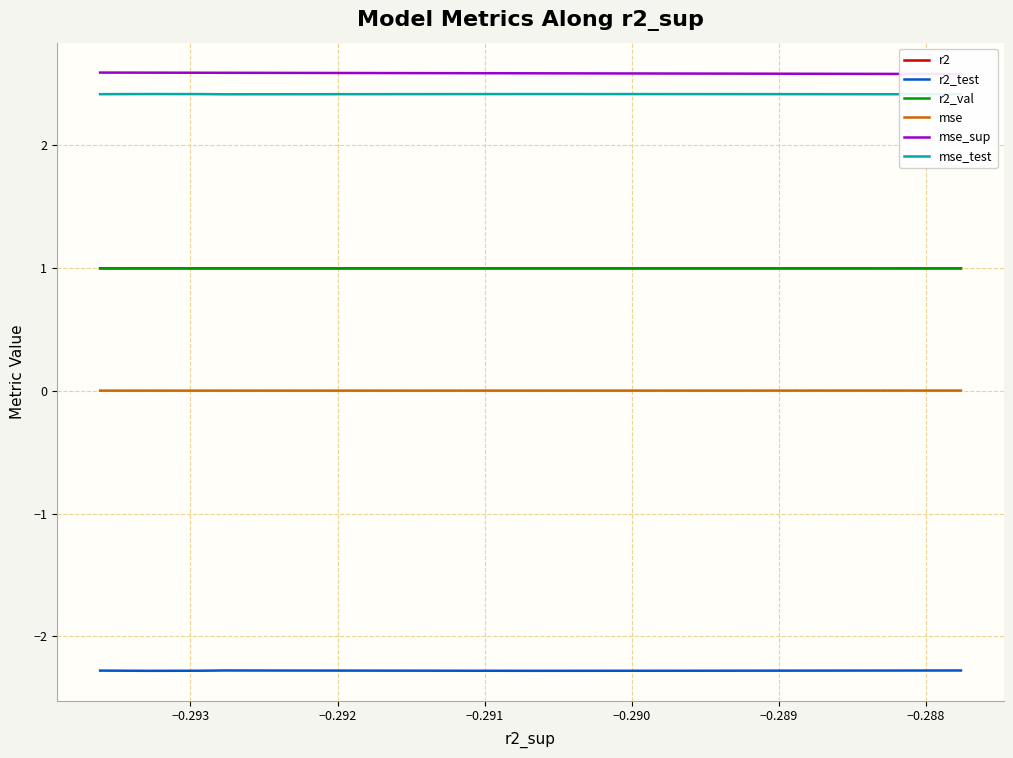

At −0.293, list the series in order from smallest to largest.

r2_test, mse, r2, r2_val, mse_test, mse_sup